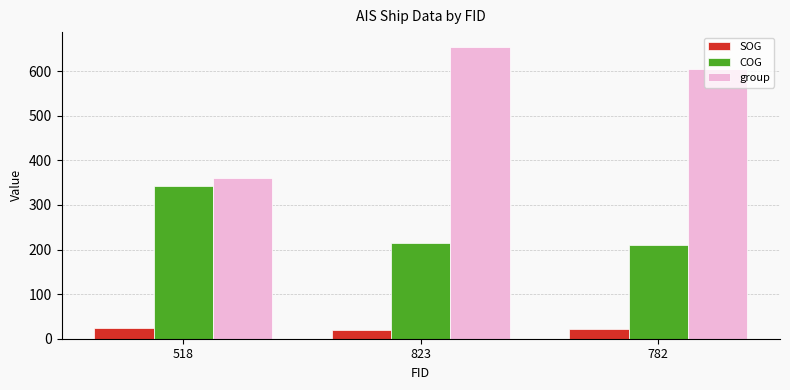

Is the value of COG at 823 greater than the value of group at 782?

No